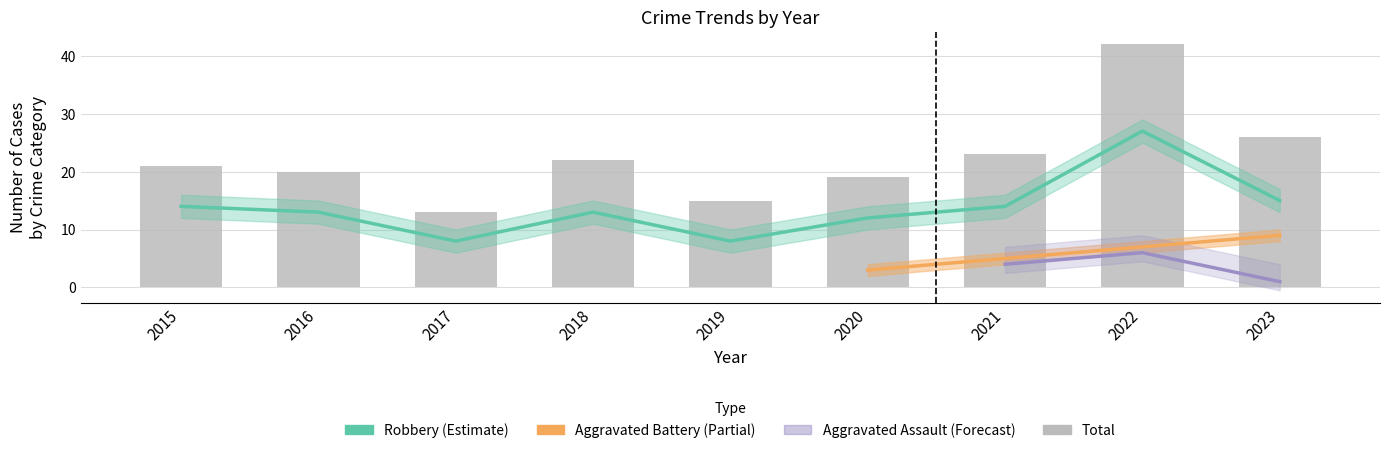

What is the spread (max minus min) of values at 2021?

9